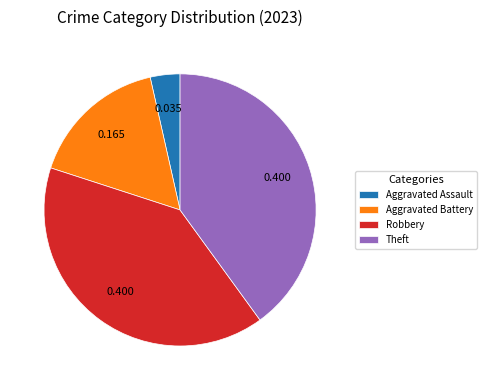

Which has a higher value, Aggravated Assault or Aggravated Battery?

Aggravated Battery